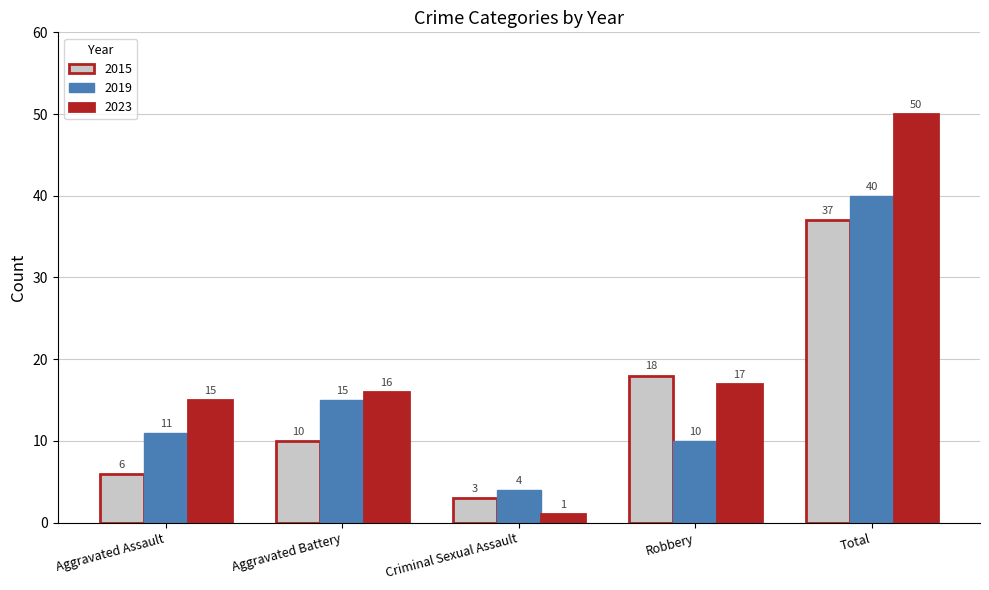

What is the sum of all 2023 values?

99